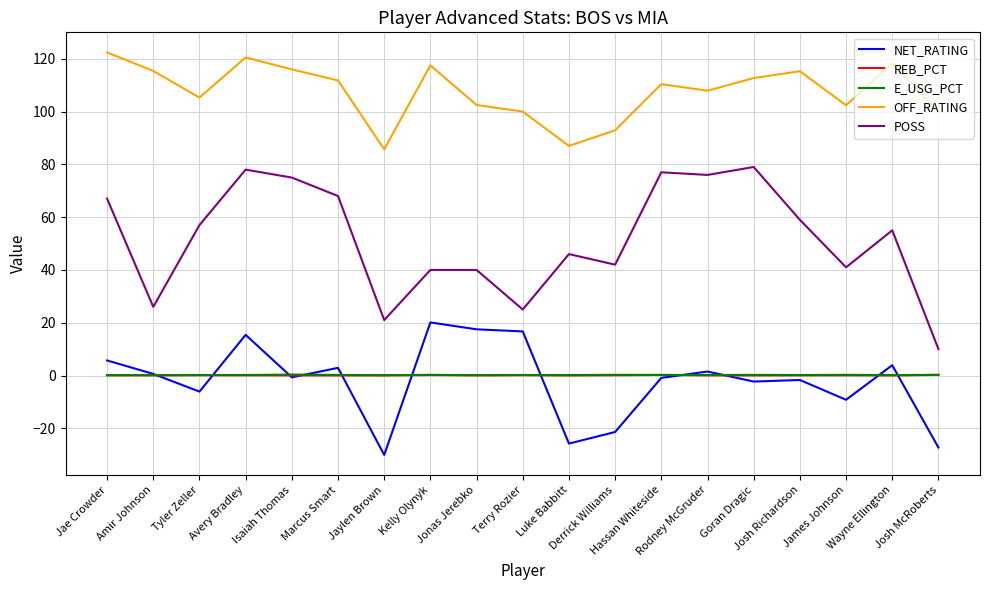

What is the sum of the REB_PCT values at Terry Rozier and Derrick Williams?

0.2